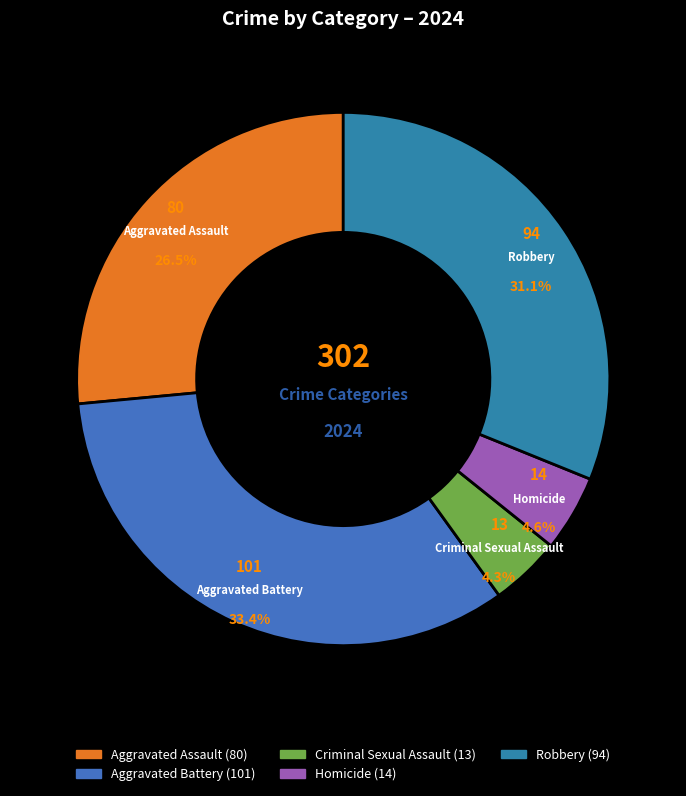

What is the total percentage of Robbery and Aggravated Battery?

64.6%